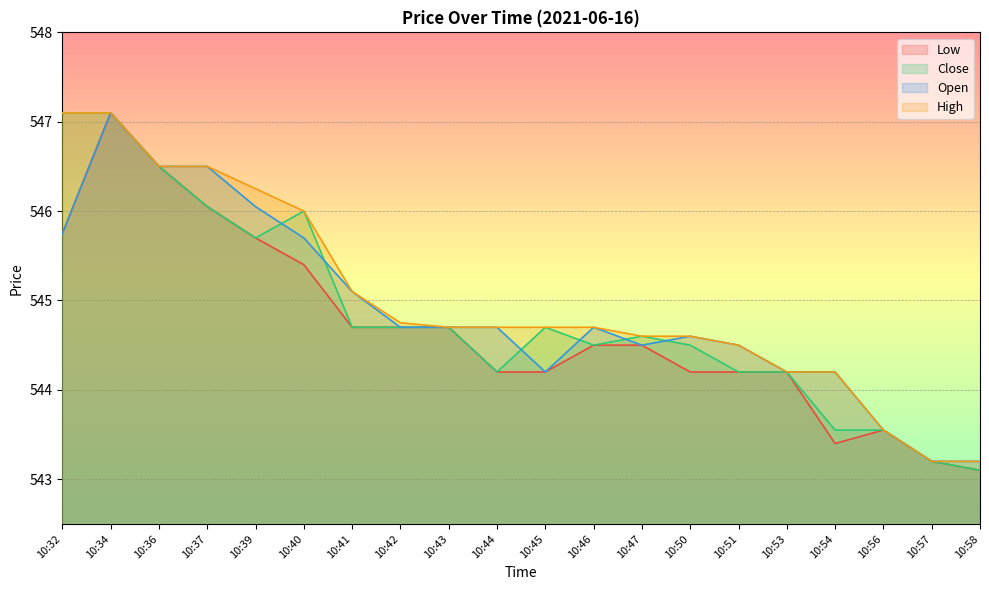

Does the chart display data point markers on the line(s)?

No